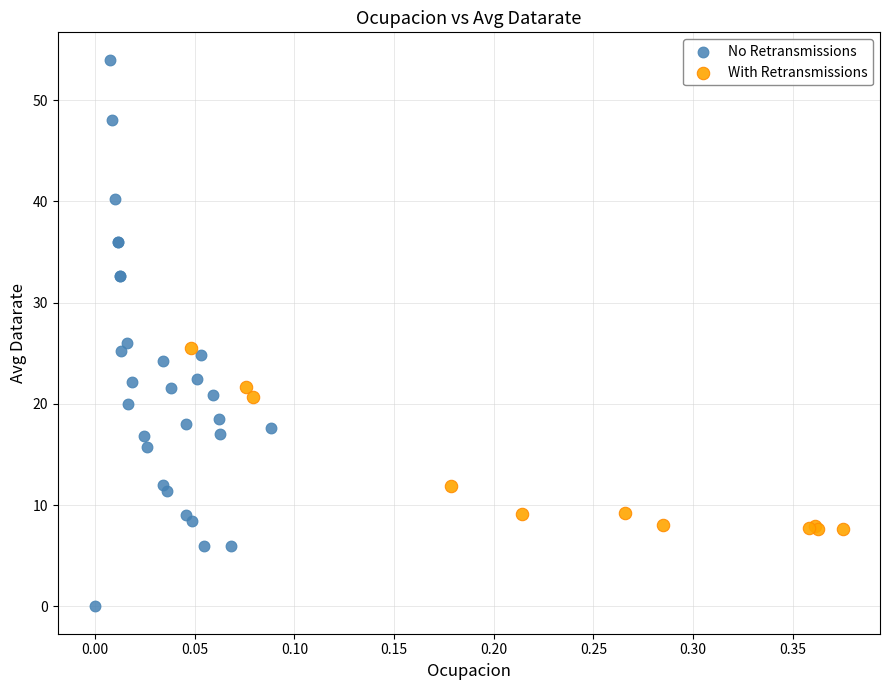

Which series contains the lowest Y value?

No Retransmissions